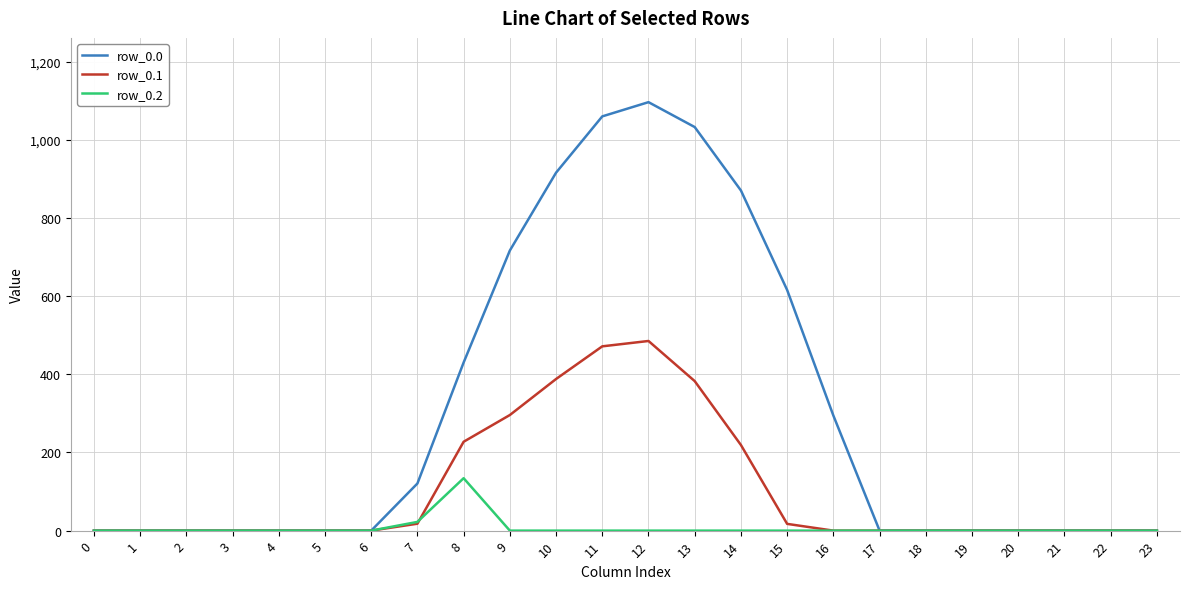

What is the maximum value for row_0.1?

485.4